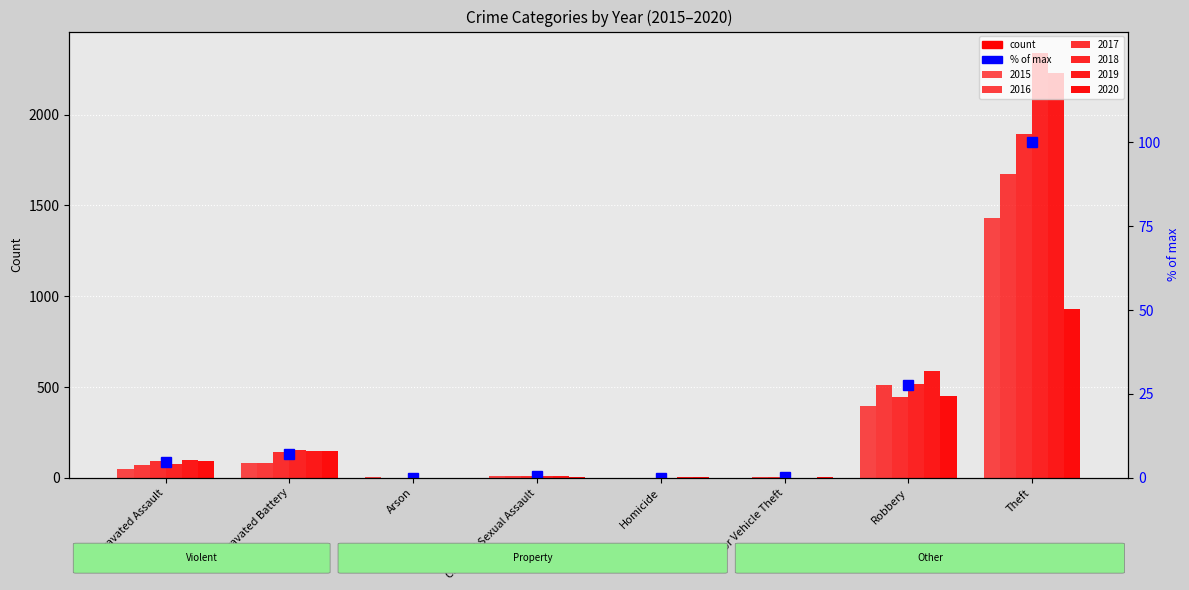

What is the sum of the values at Aggravated Assault and Homicide?

4.6